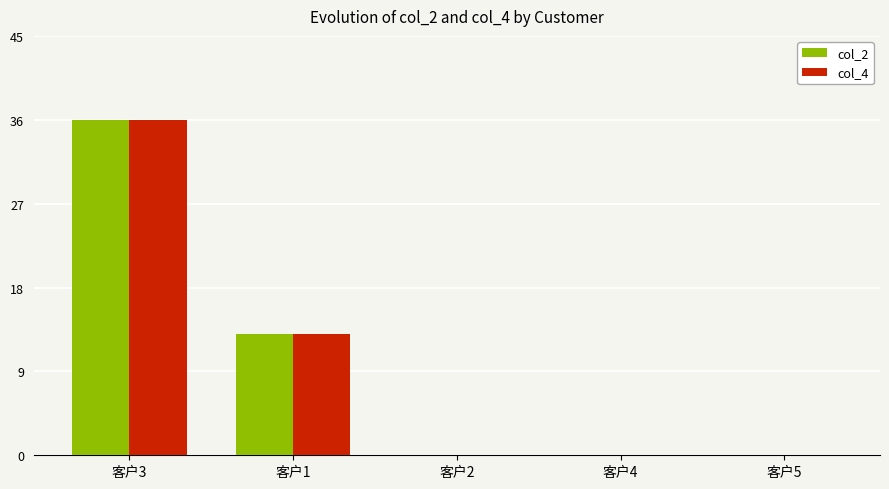

What is the maximum value for col_2?

36